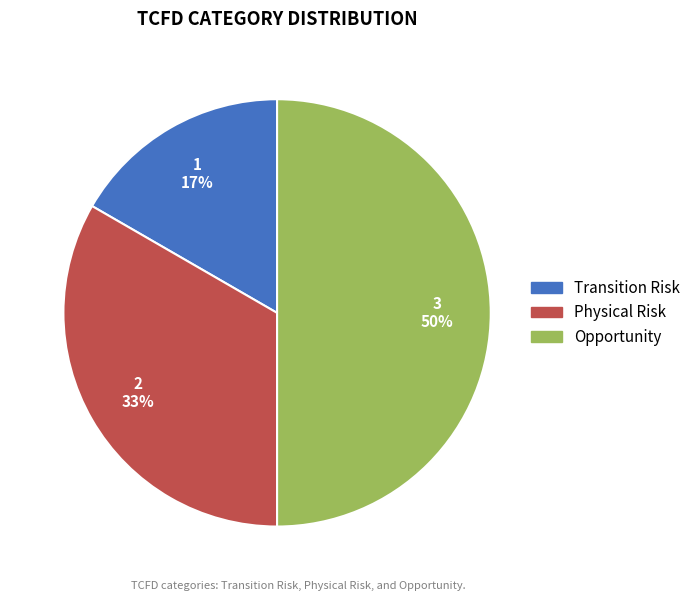

Rank the categories by value from highest to lowest.

Opportunity, Physical Risk, Transition Risk